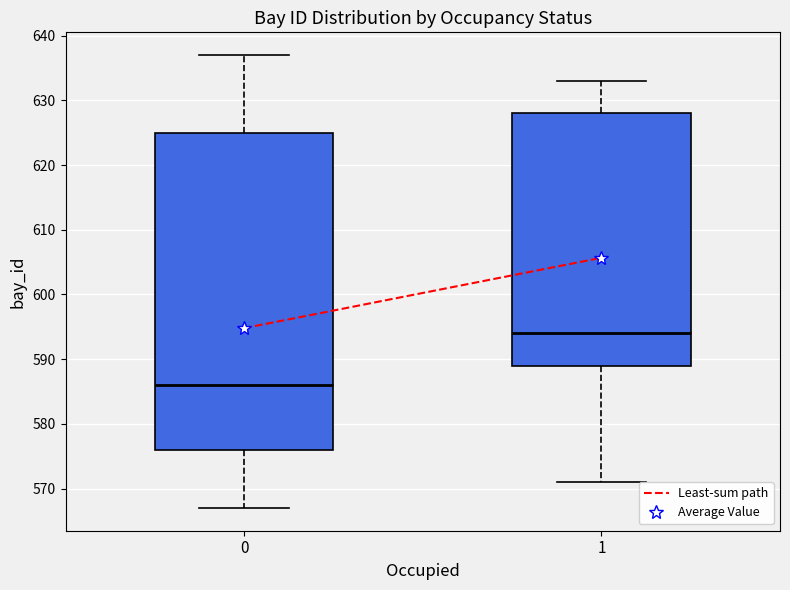

Which box is the tallest, from its lower edge to its upper edge?

0